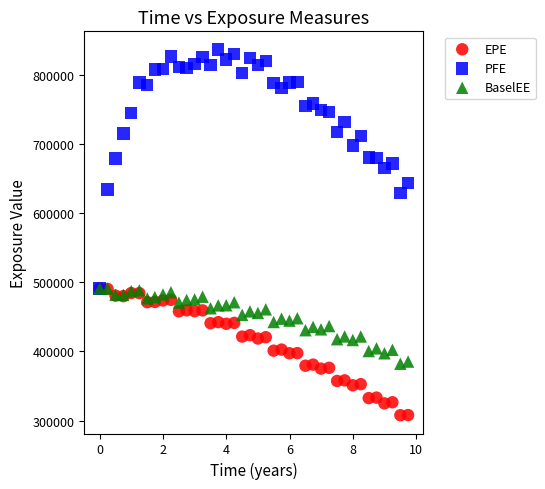

Which series reaches the minimum Y coordinate?

EPE